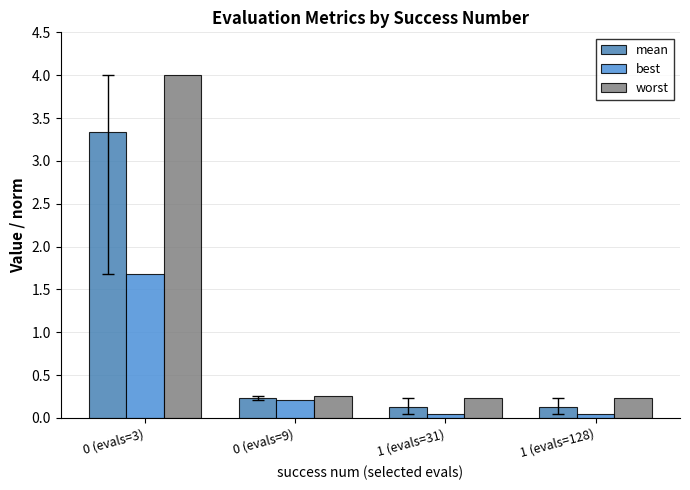

What is the value of the worst bar at the 2nd from the left?

0.3